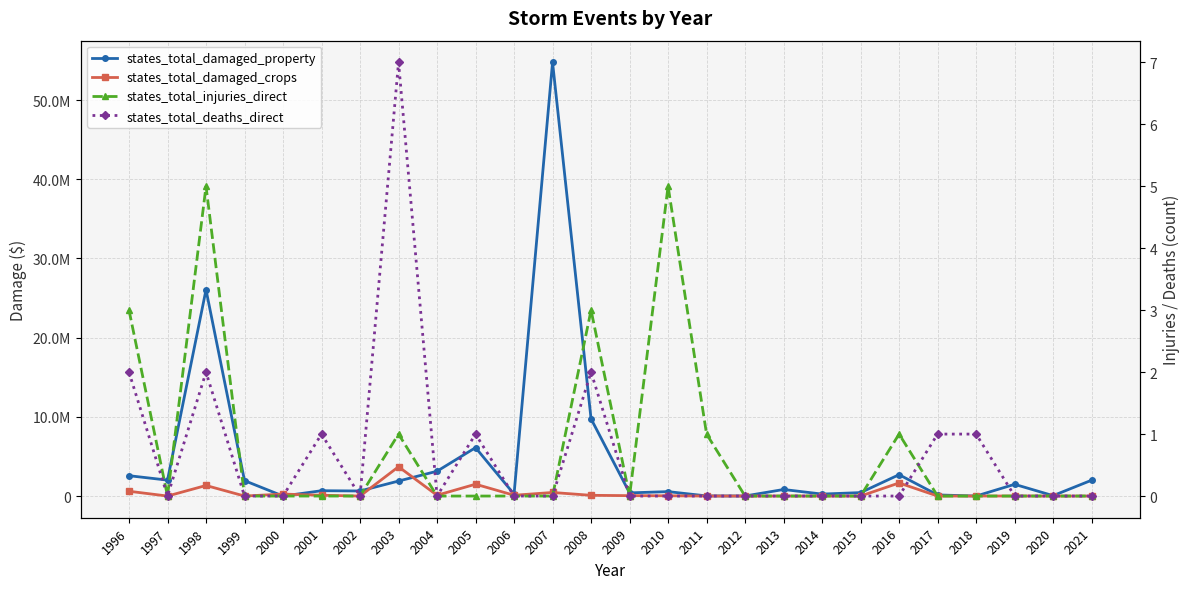

Is this an area chart (filled region under the line)?

No